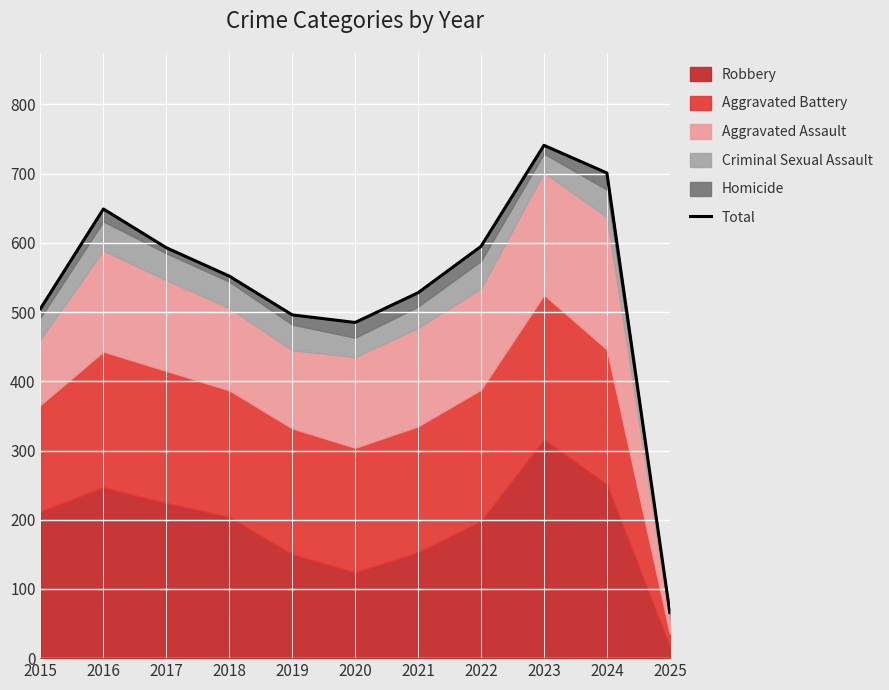

Between 2015 and 2025, which is larger?

2015